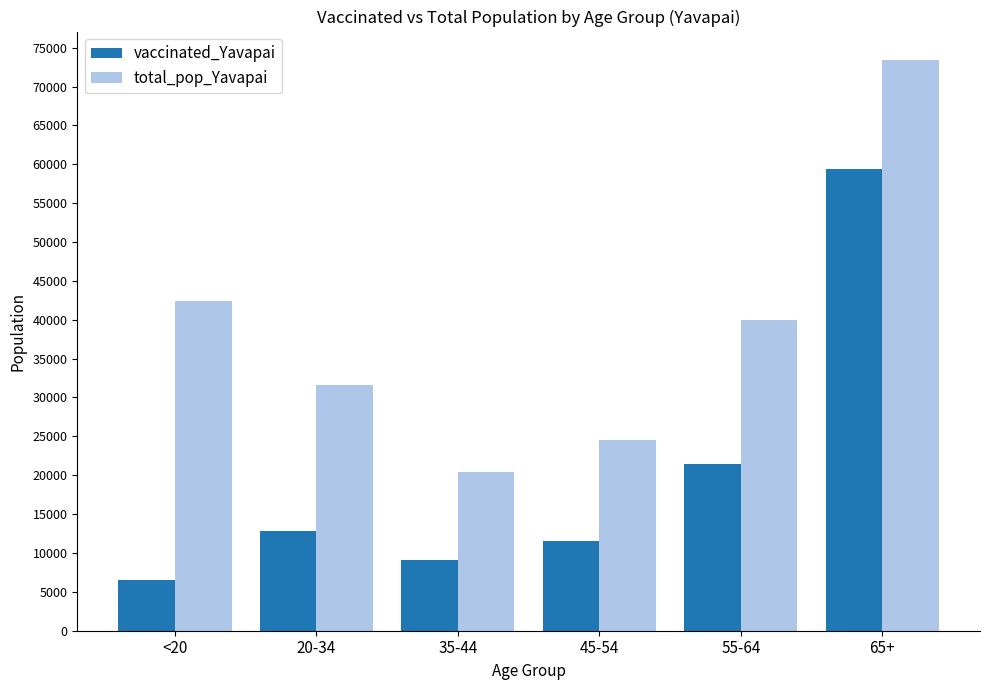

What is the total value across all series at 55-64?

61491